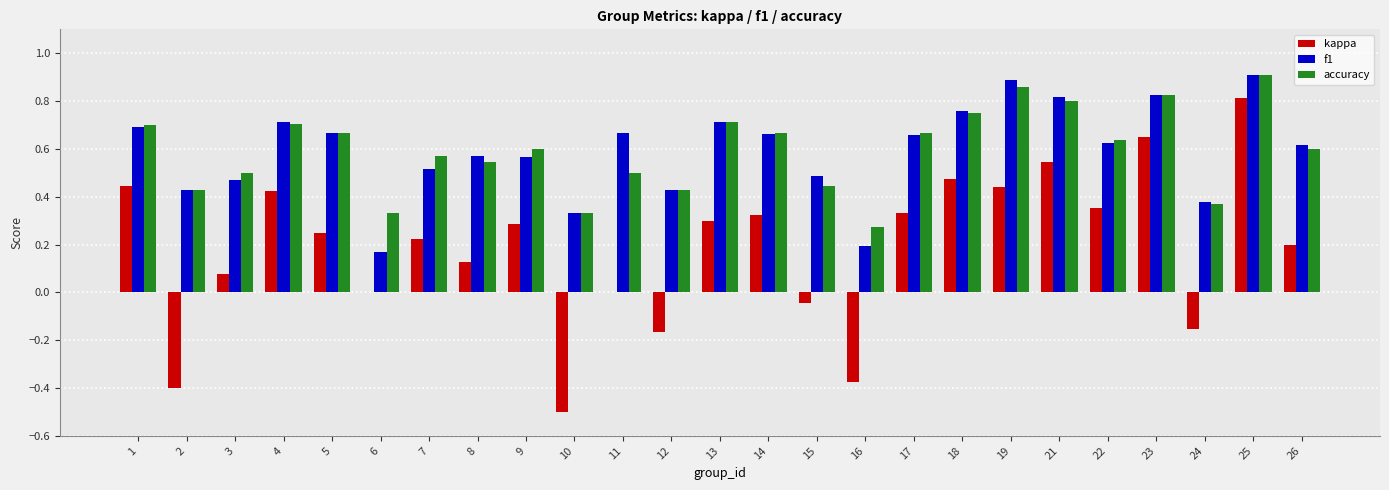

The value of kappa at 2 is -0.4. True or false?

True